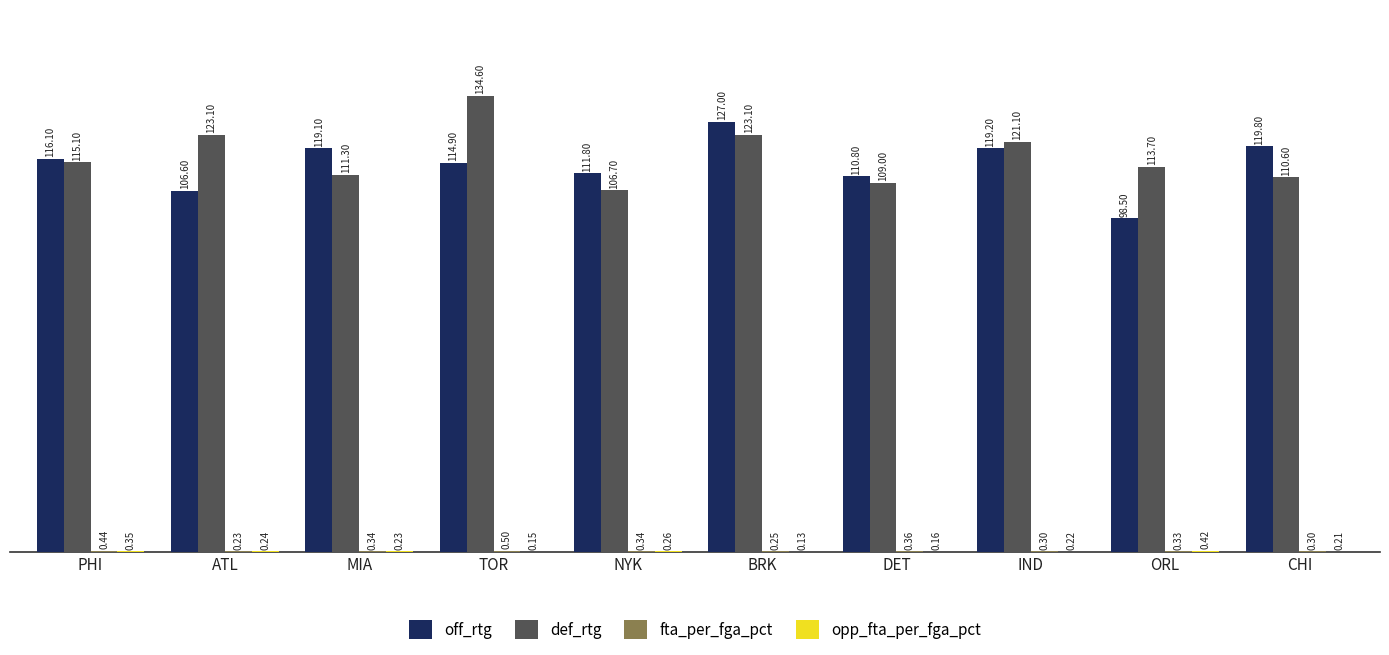

At which category is the sum across all series the highest?

BRK